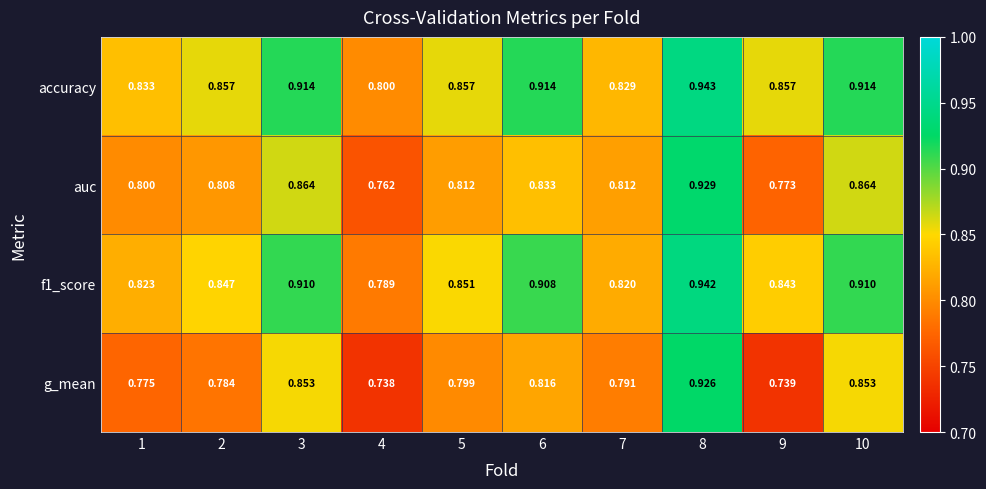

Which series has the widest spread of values?

g_mean